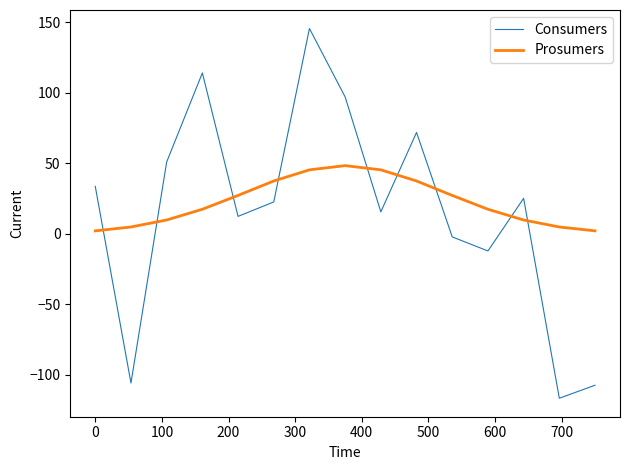

Rank the series by their average value, from highest to lowest.

Prosumers, Consumers